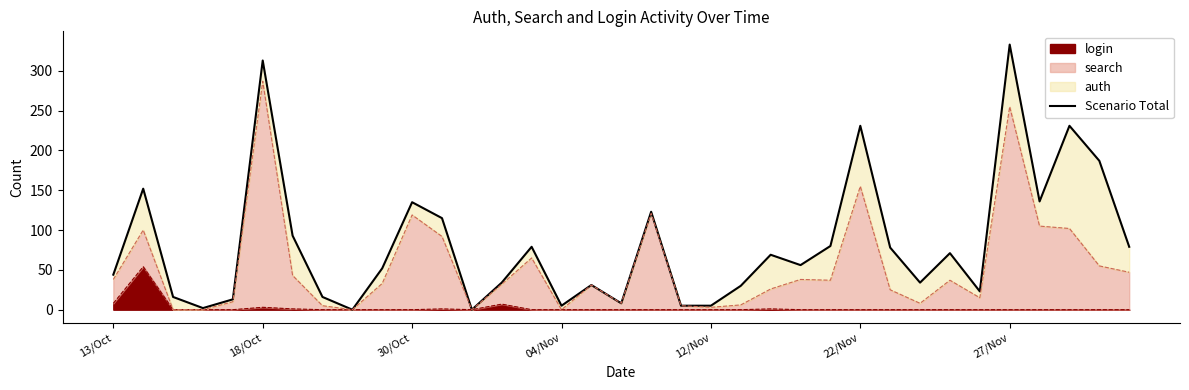

Reading right to left, list all the values displayed in this chart.

79	187	231	136	333	23	71	34	78	231	80	56	69	30	5	5	123	8	31	5	79	34	0	115	135	52	0	16	93	313	13	2	16	152	44